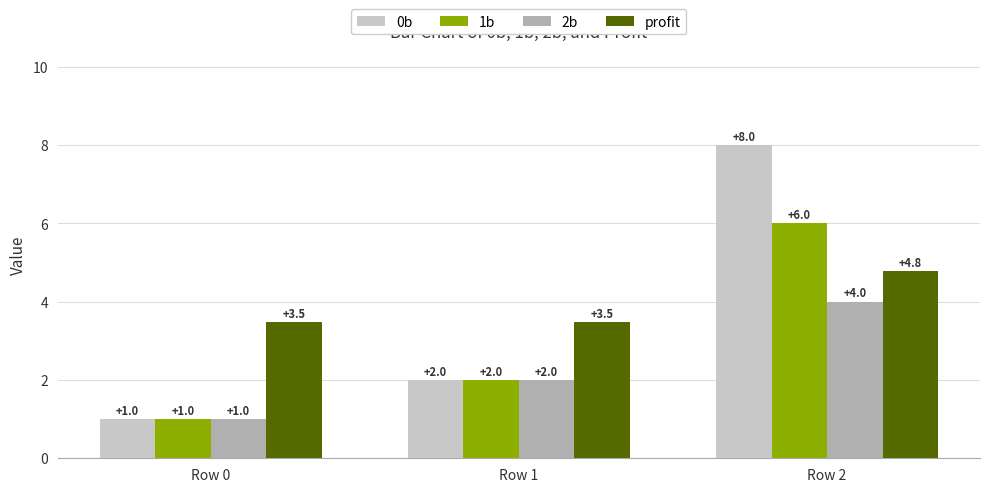

Reading right to left, transcribe all the data shown in this chart.

0b: 8.0	2.0	1.0
1b: 6.0	2.0	1.0
2b: 4.0	2.0	1.0
profit: 4.8	3.5	3.5